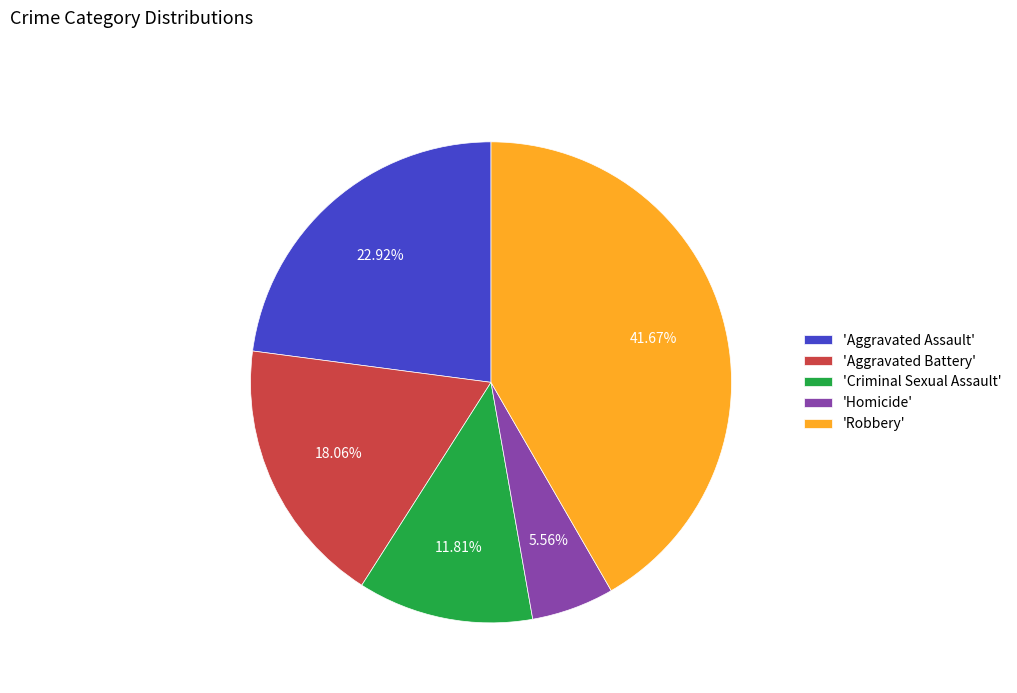

Which category has the smallest portion of the pie?

'Homicide'